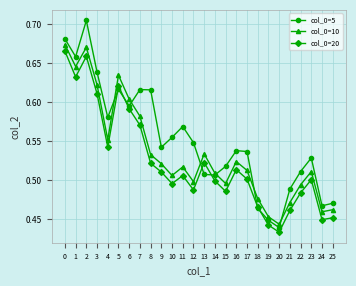

Count the col_0=20 values in the range 0 to 1.

26